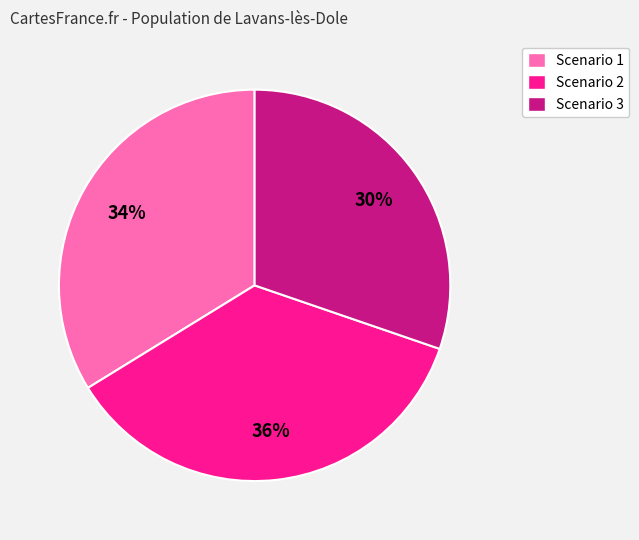

Is it true that Scenario 2 is 22% of the pie?

False